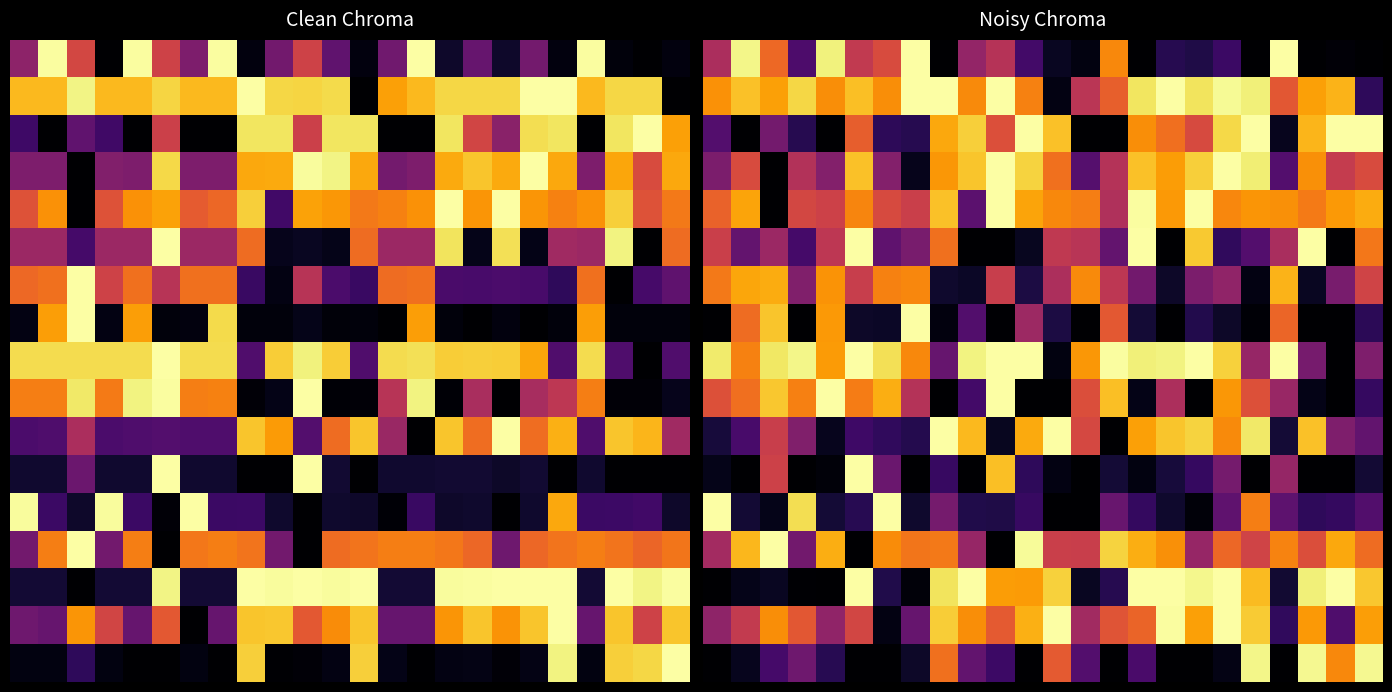

At how many categories does at least one series exceed 0?

24